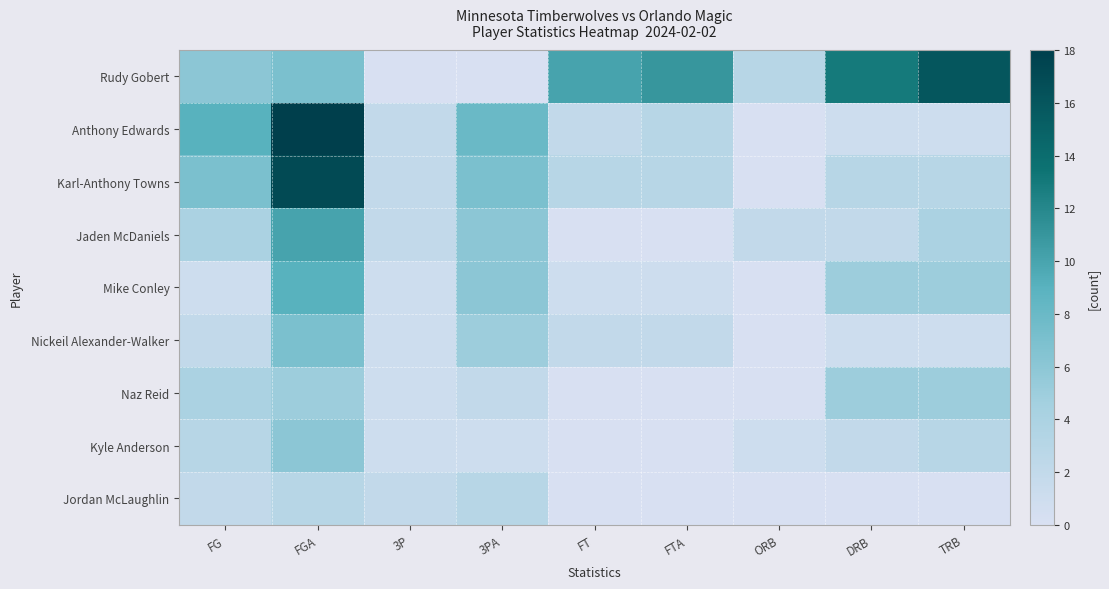

List the series in order of their peak value, highest first.

Anthony Edwards, Karl-Anthony Towns, Rudy Gobert, Jaden McDaniels, Mike Conley, Nickeil Alexander-Walker, Kyle Anderson, Naz Reid, Jordan McLaughlin